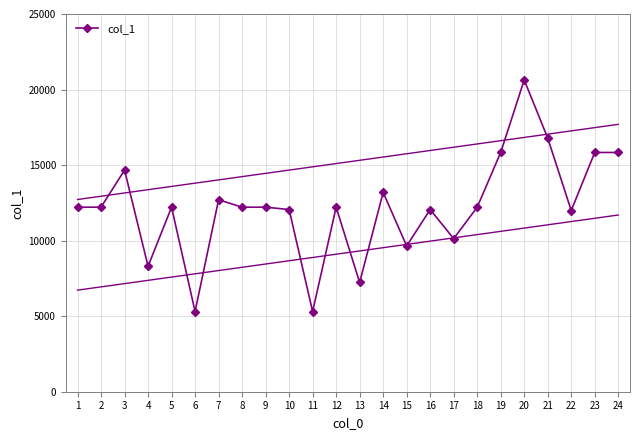

What is the value of the 6th point from the left?

5307